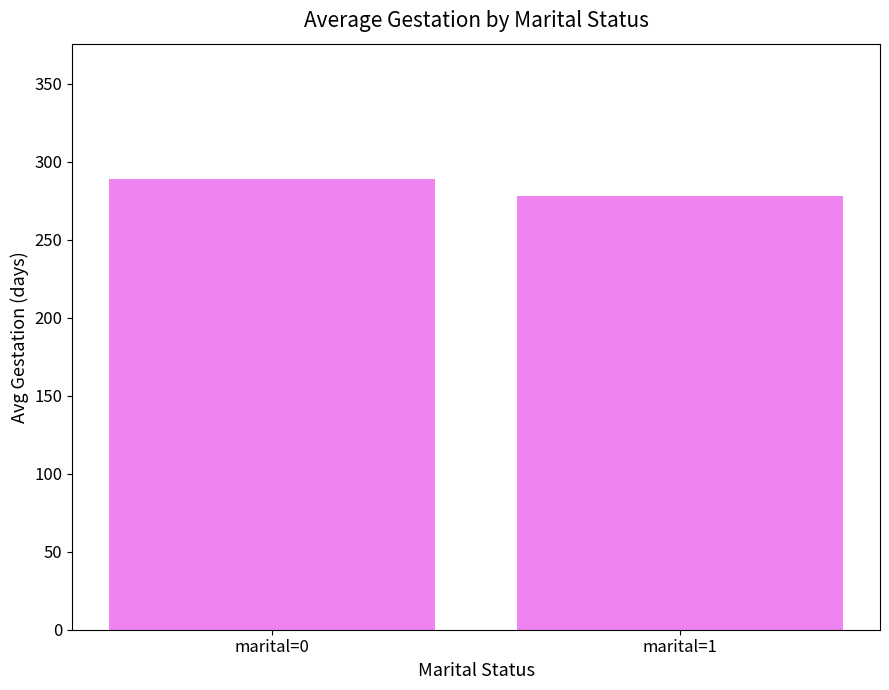

What is the sum of all values?

567.0